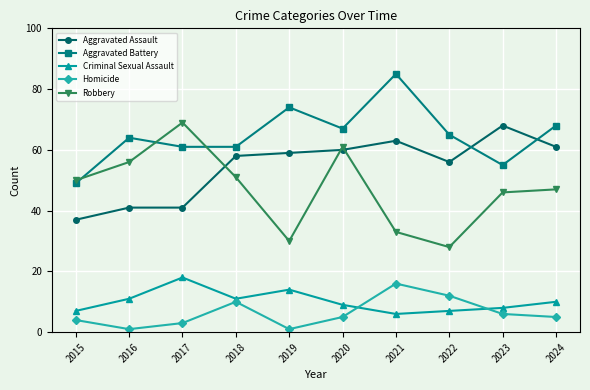

Count the number of categories in the chart.

10